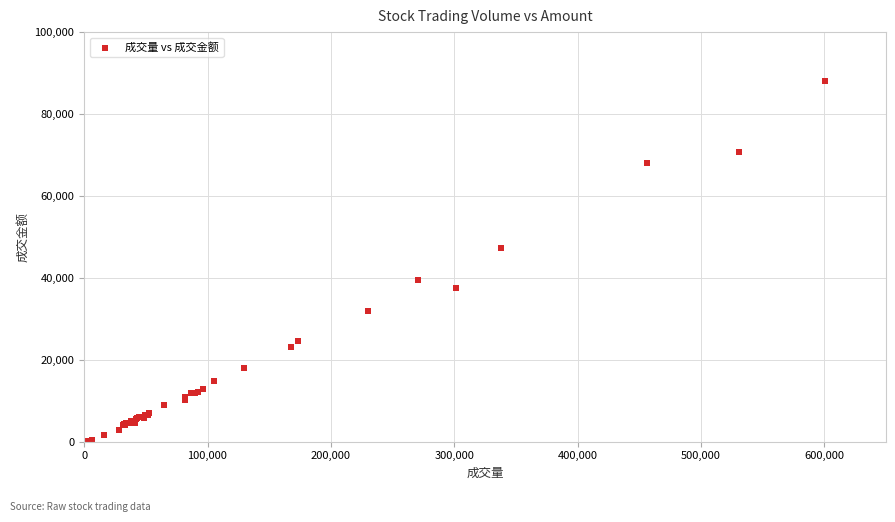

What Y value in the scatter plot is closest to 44061?

47294